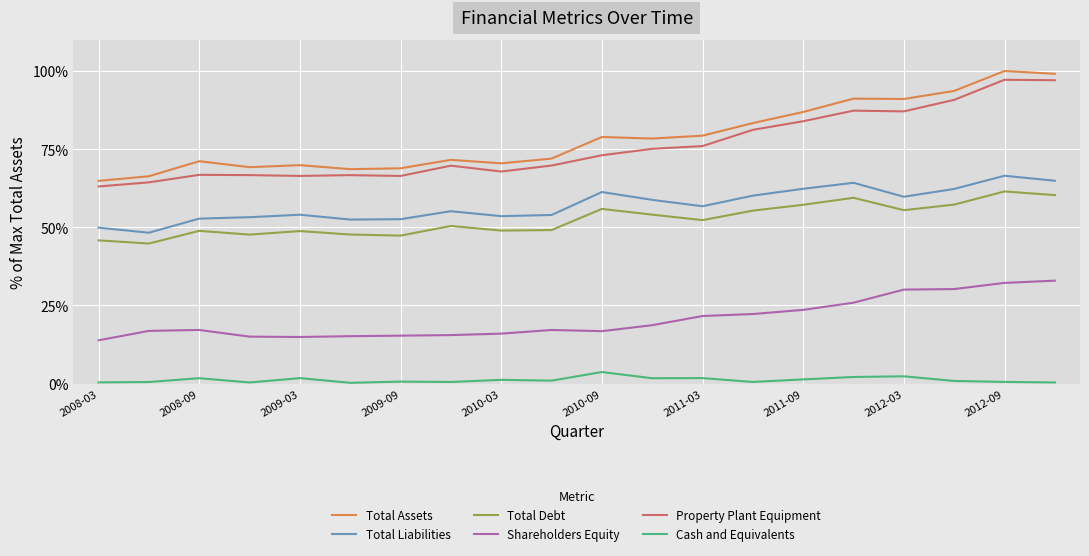

What is the highest value of the Property Plant Equipment series?

97.2